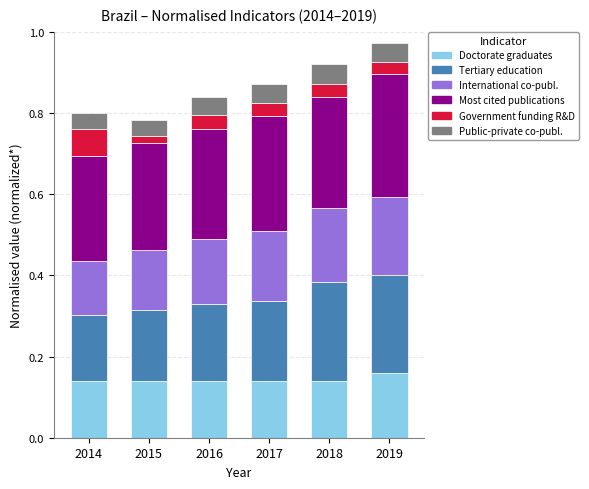

What is the total value across all series at 2019?

1.0